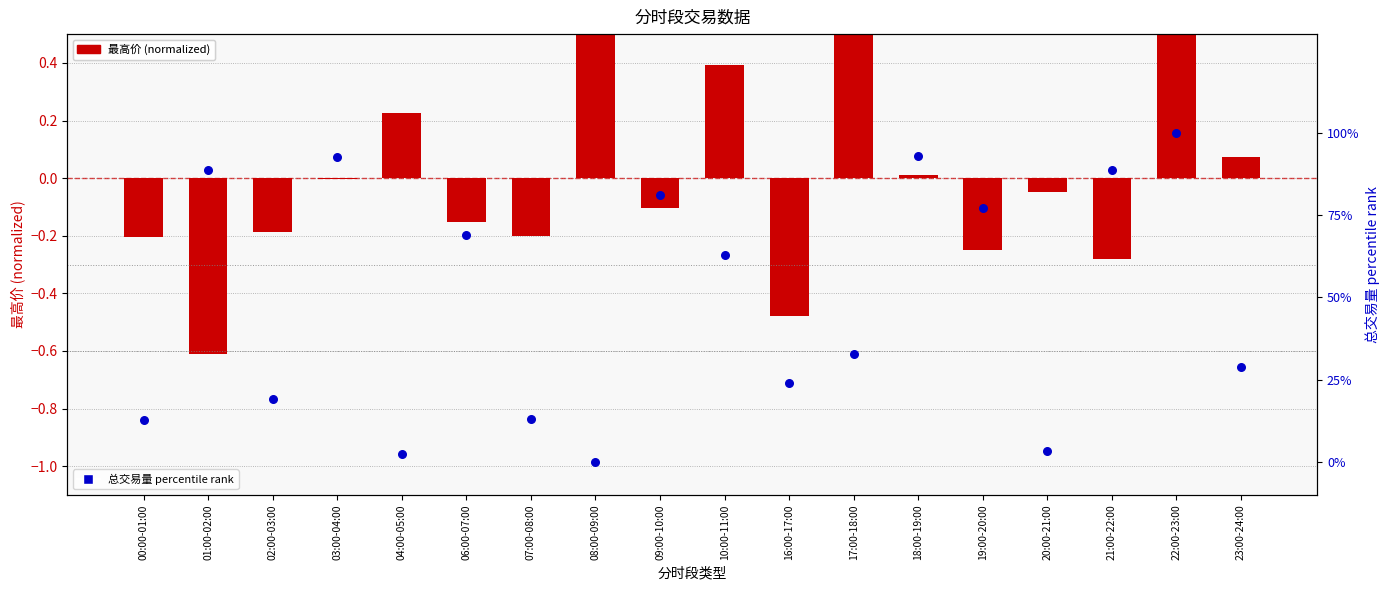

Which series has the largest Y range (max minus min)?

最高价 (normalized)